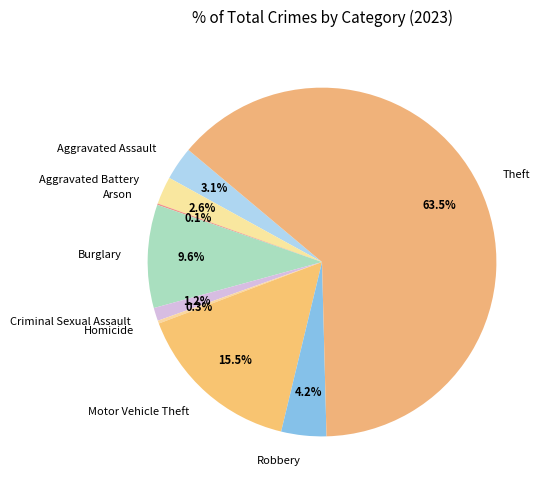

What portion of the pie excludes Aggravated Assault?

96.9%